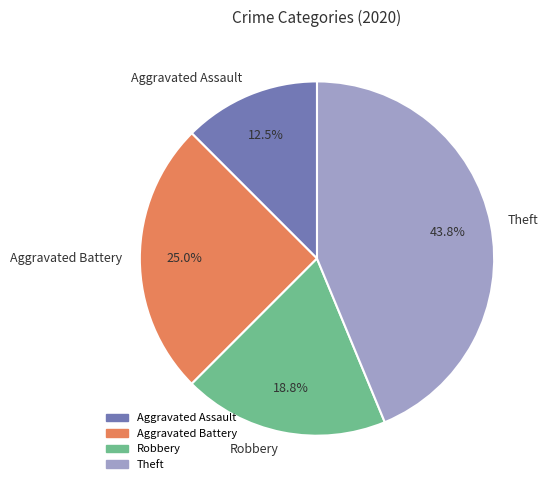

To the nearest percent, what is the average slice percentage?

25%